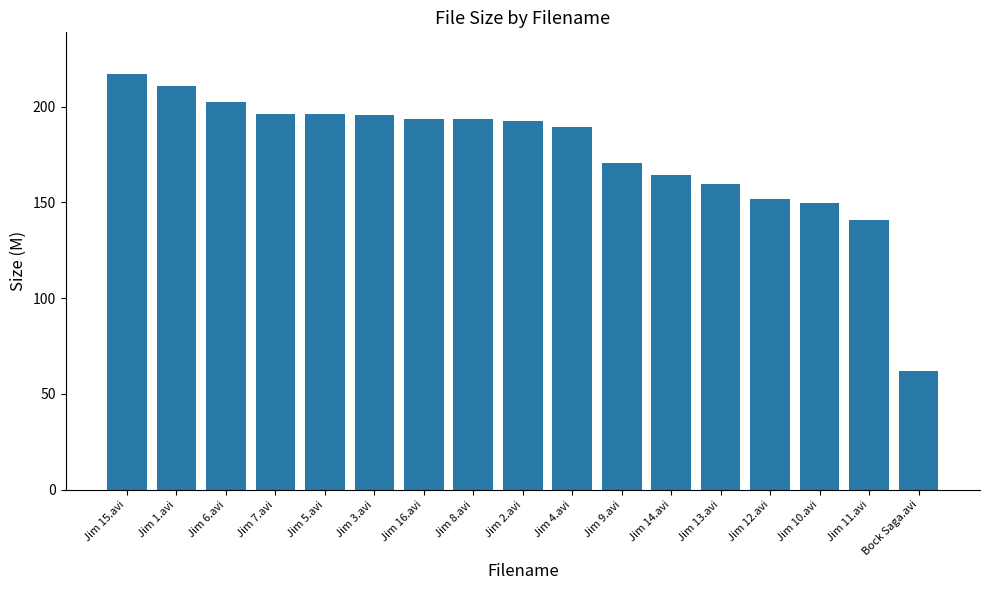

How many bars are there in total?

17